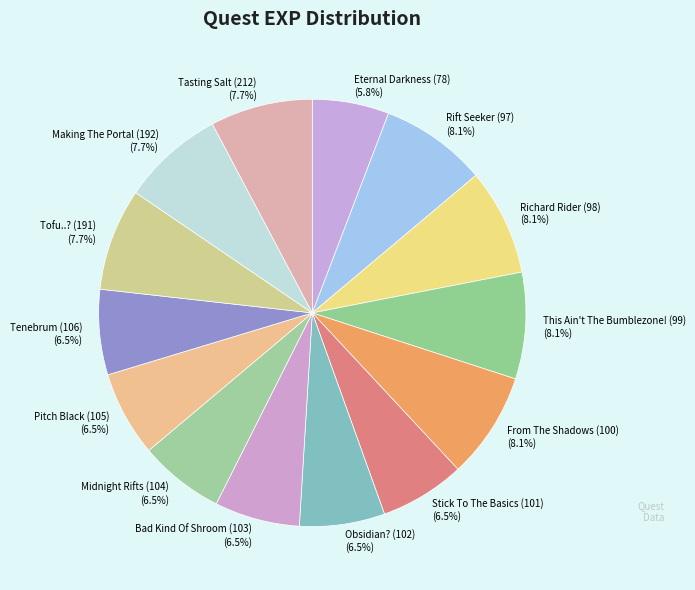

To the nearest percent, what is the difference between the largest and smallest slice percentages?

2%